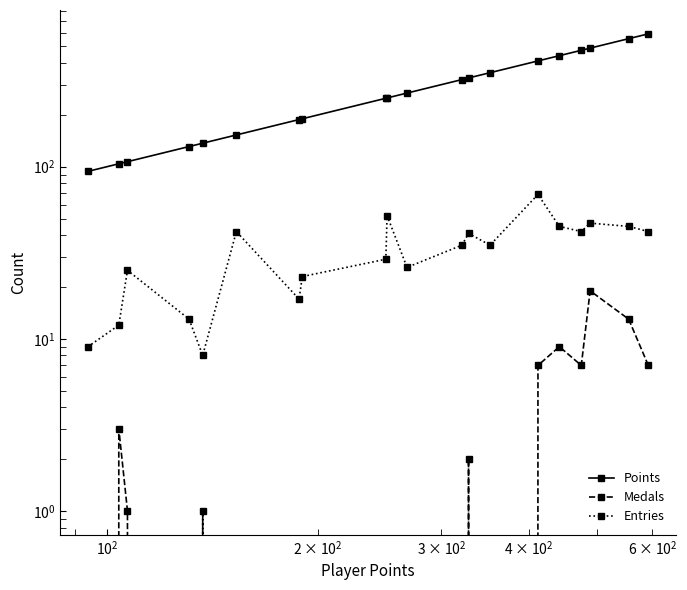

Is the value of Entries at 18 greater than the value of Medals at 12?

Yes